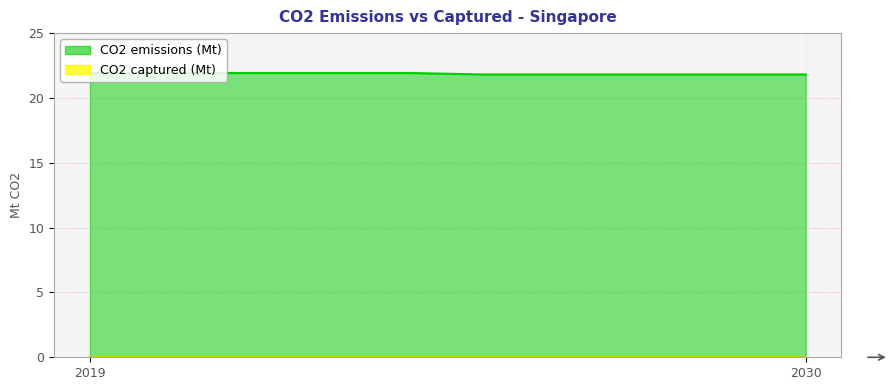

What is the difference between the highest and lowest values at 2030?

21.8